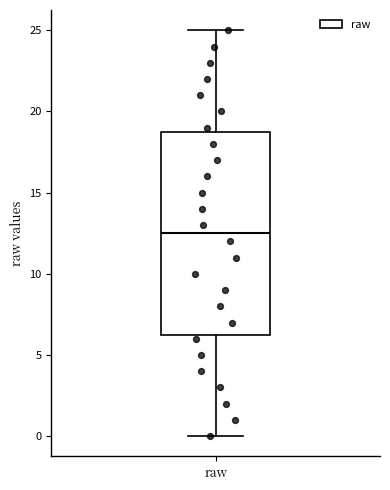

Where does the upper whisker of the box for raw end on the y-axis? The values are not printed on the chart, so give them approximately, as read against the axis.

25.0